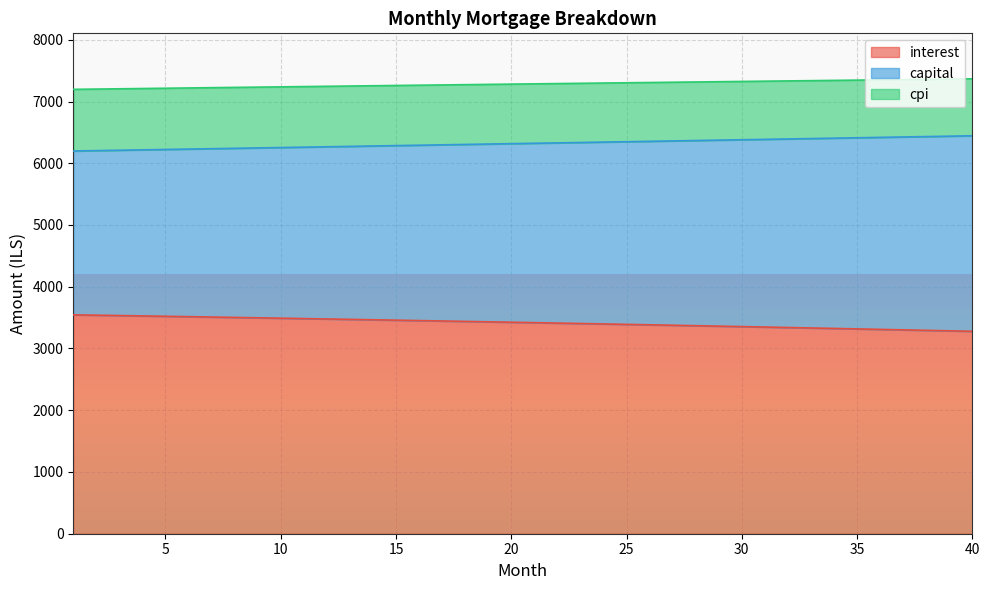

True or false: capital and interest intersect in this chart.

False